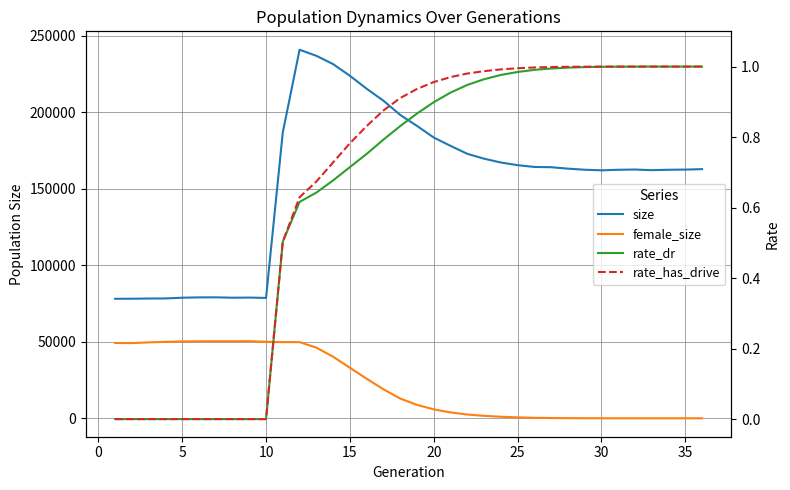

Which series has the widest spread of values?

size